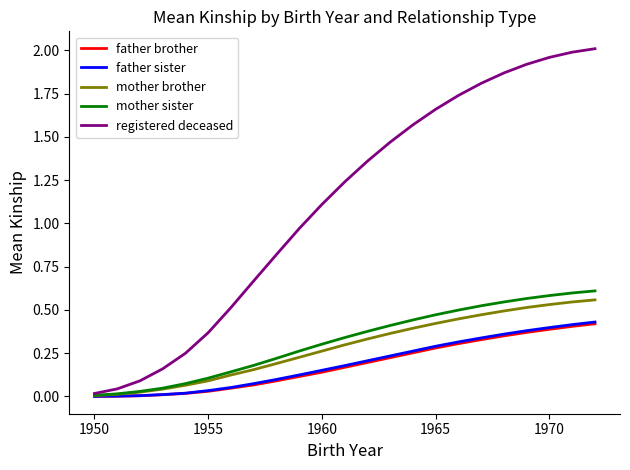

Which series has the widest spread of values?

registered deceased